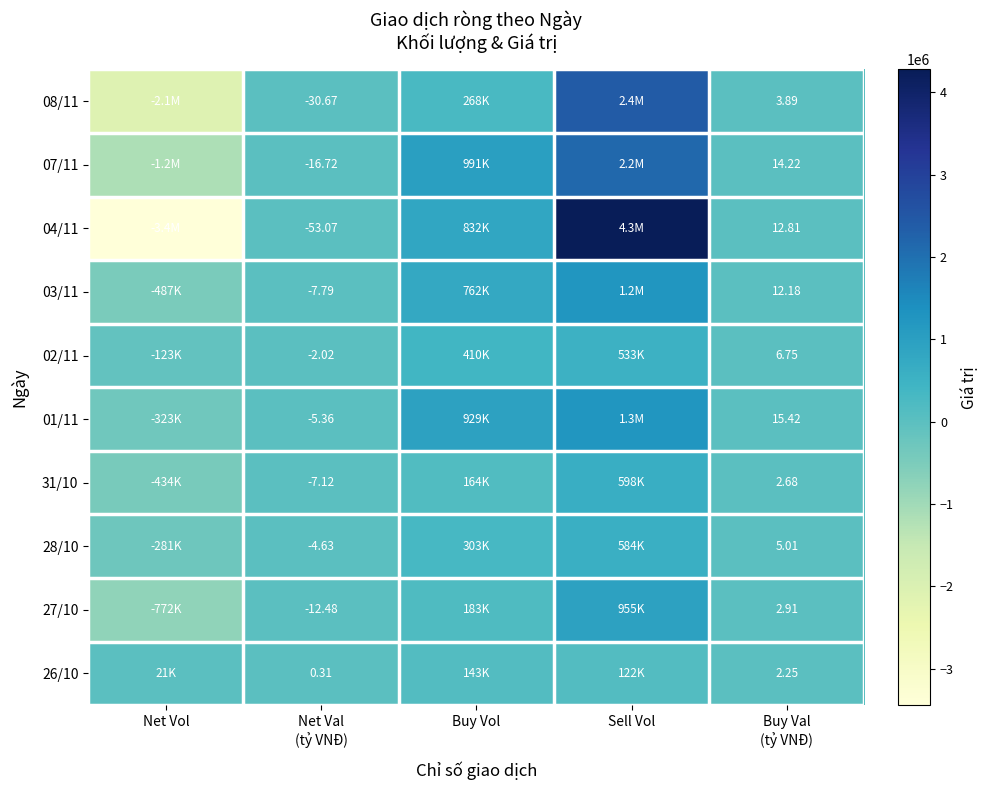

What is the sum of all 03/11 values?

1523004.4